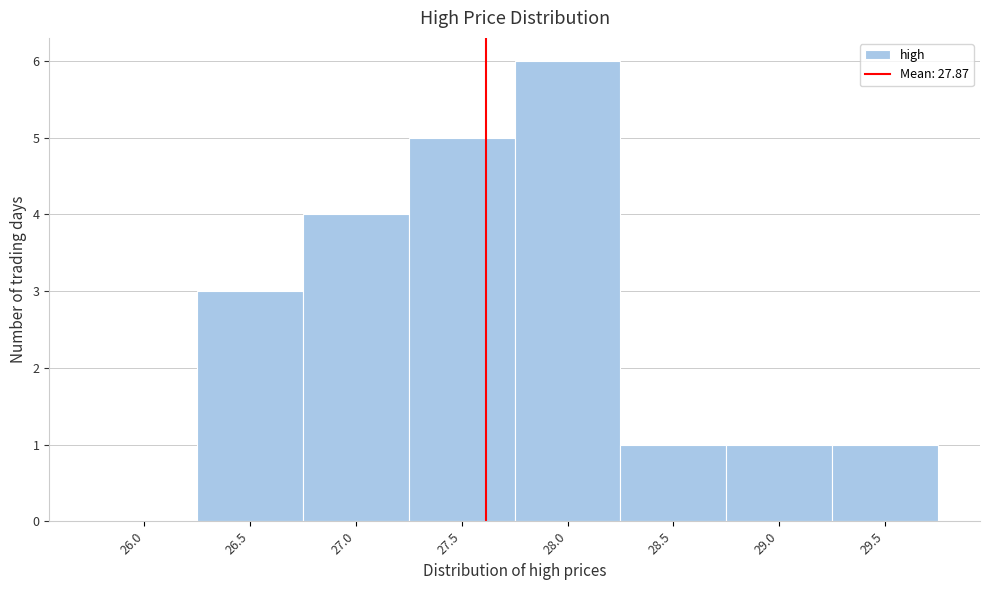

Reading left to right, list all the values displayed in this chart.

26.0=0	26.5=3	27.0=4	27.5=5	28.0=6	28.5=1	29.0=1	29.5=1